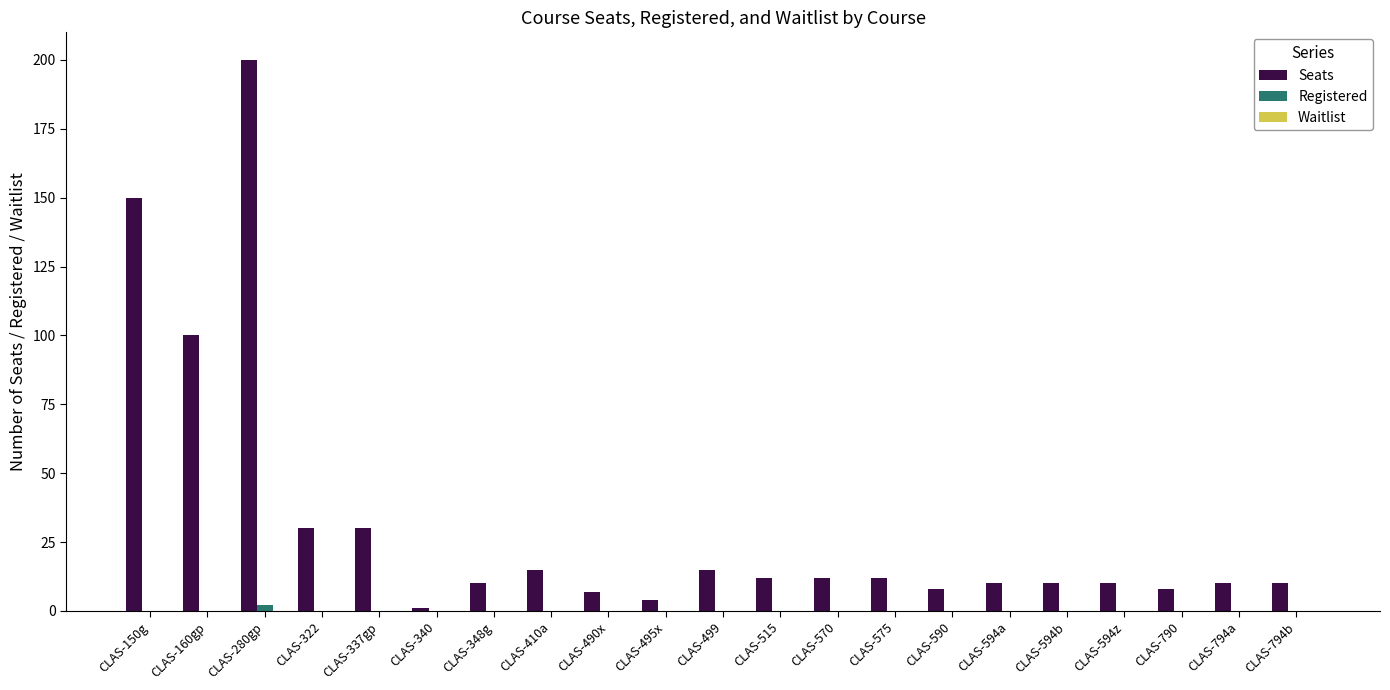

Which series changed the most between CLAS-150g and CLAS-322?

Seats